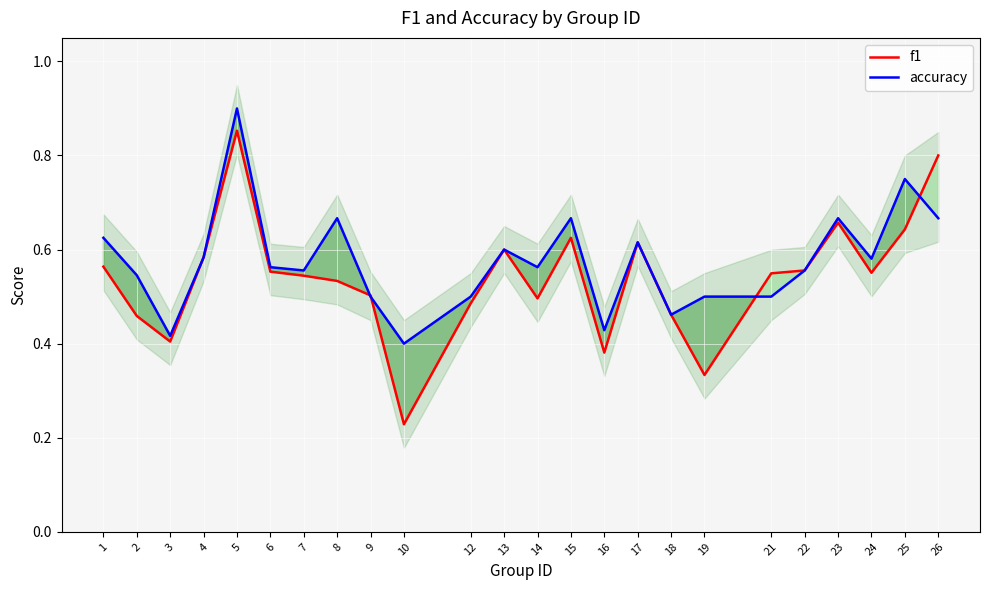

The accuracy series shows 0.4 at 16. True or false?

True